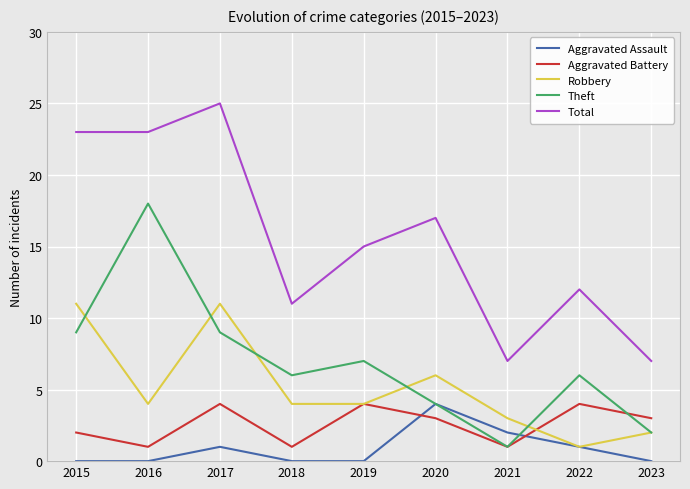

At which label does Theft first exceed 6?

2015